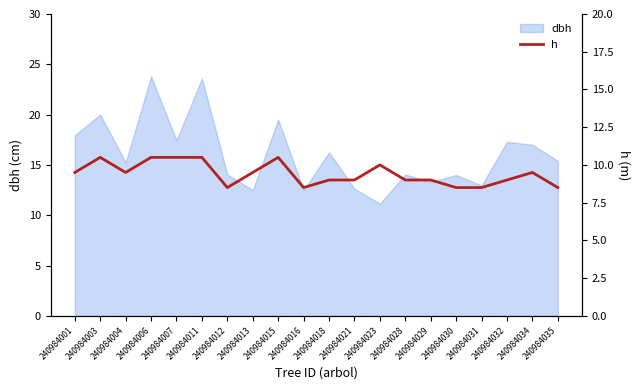

At which category does the data reach its first local peak?

240984003